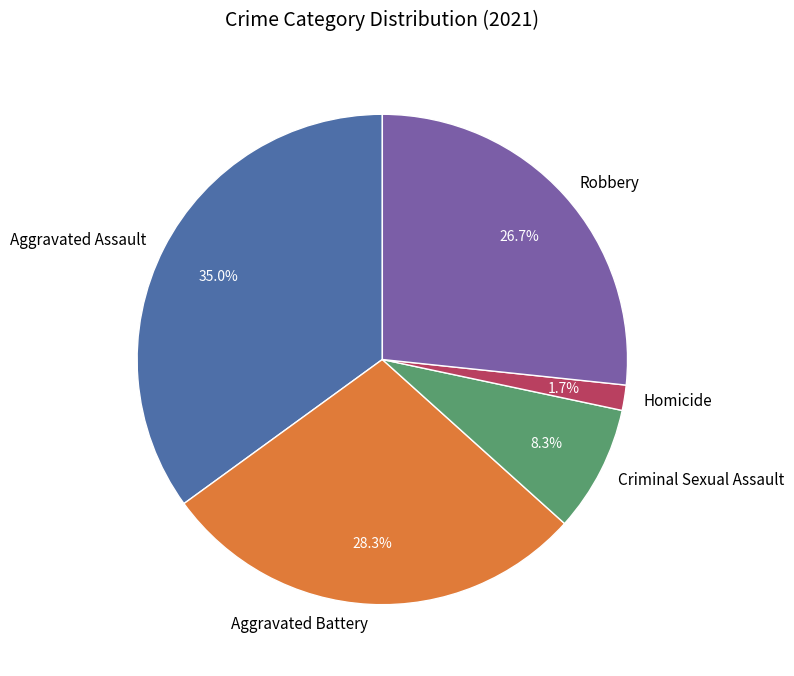

What is the ratio of the value at Aggravated Assault to the value at Robbery?

1.3